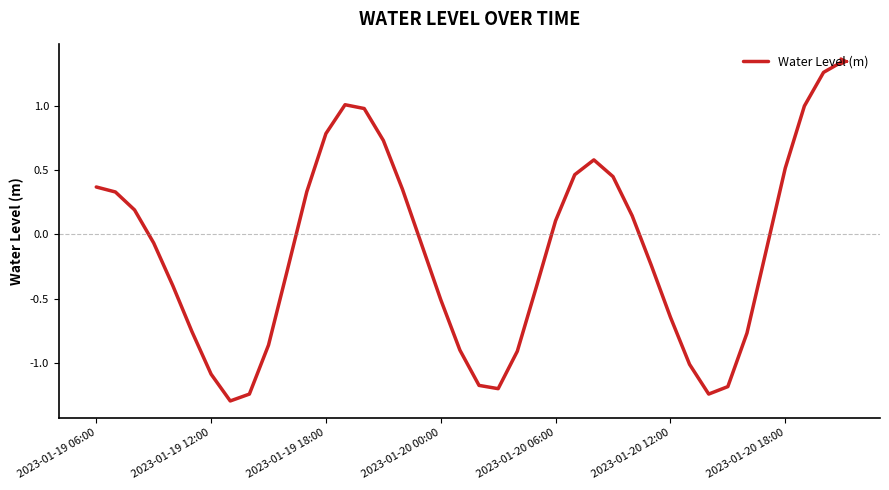

What is the minimum value shown in the chart?

-1.3